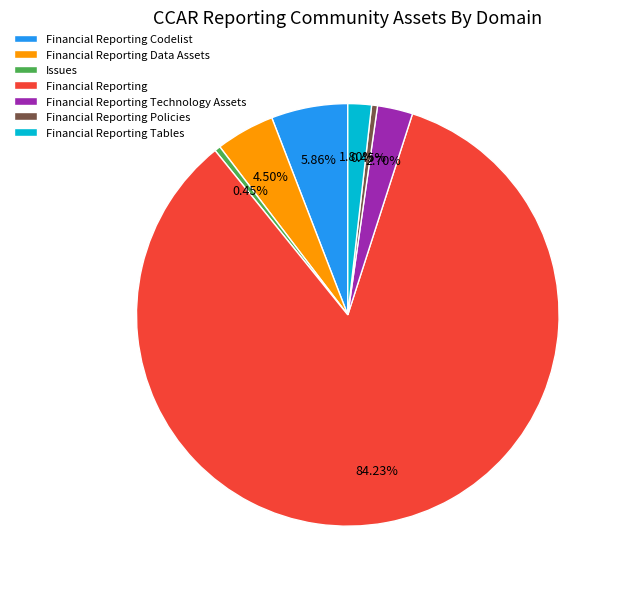

Combined, what portion of the pie is Financial Reporting Tables and Financial Reporting Policies?

2.3%